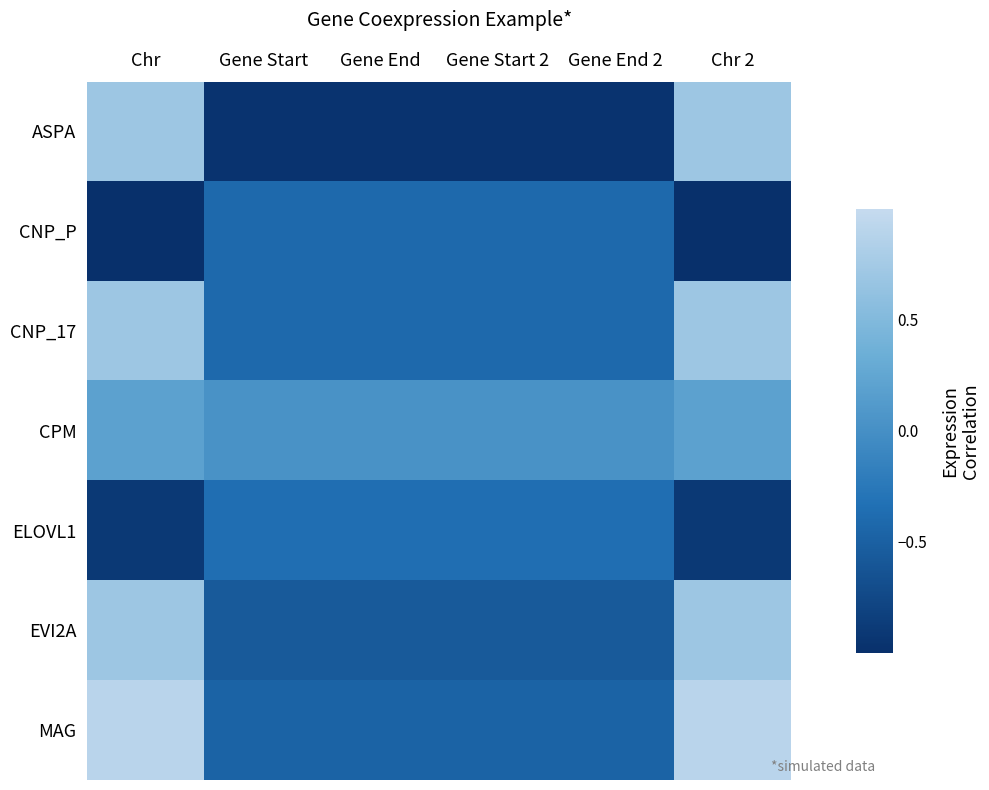

Reading left to right, what are all the values shown in this chart?

ASPA: Chr=0.7	Gene Start=-1.0	Gene End=-1.0	Gene Start 2=-1.0	Gene End 2=-1.0	Chr 2=0.7
CNP_P: Chr=-1.0	Gene Start=-0.4	Gene End=-0.4	Gene Start 2=-0.4	Gene End 2=-0.4	Chr 2=-1.0
CNP_17: Chr=0.7	Gene Start=-0.4	Gene End=-0.4	Gene Start 2=-0.4	Gene End 2=-0.4	Chr 2=0.7
CPM: Chr=0.2	Gene Start=0.0	Gene End=0.0	Gene Start 2=0.0	Gene End 2=0.0	Chr 2=0.2
ELOVL1: Chr=-0.9	Gene Start=-0.4	Gene End=-0.4	Gene Start 2=-0.4	Gene End 2=-0.4	Chr 2=-0.9
EVI2A: Chr=0.7	Gene Start=-0.6	Gene End=-0.6	Gene Start 2=-0.6	Gene End 2=-0.6	Chr 2=0.7
MAG: Chr=0.9	Gene Start=-0.5	Gene End=-0.5	Gene Start 2=-0.5	Gene End 2=-0.5	Chr 2=0.9